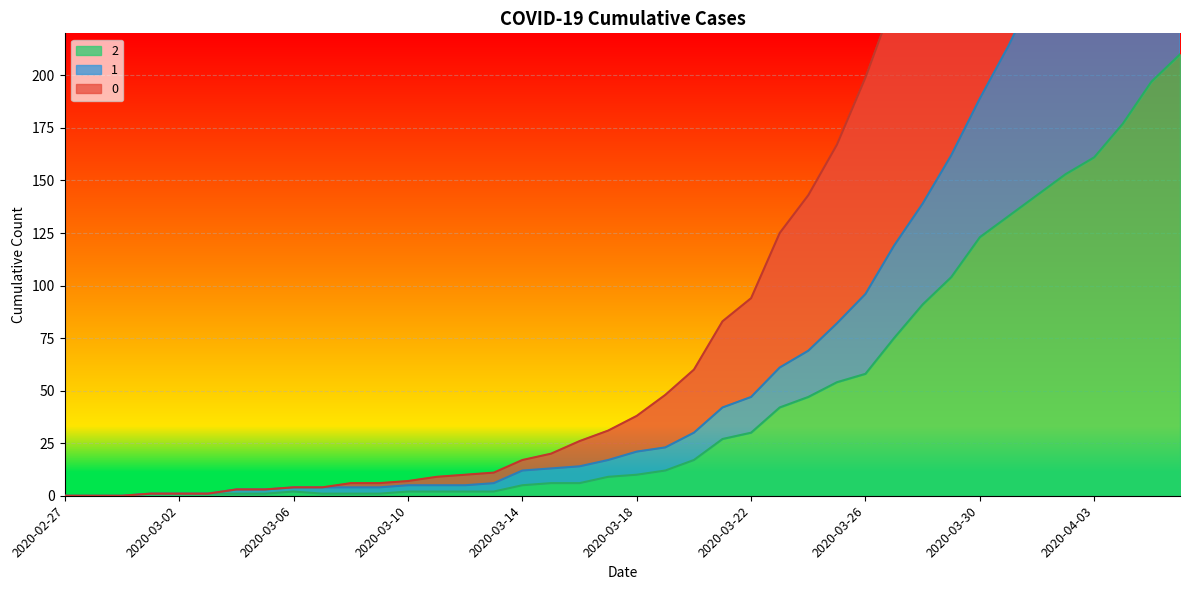

Is it true that 0 equals 0 at 2020-02-27?

True